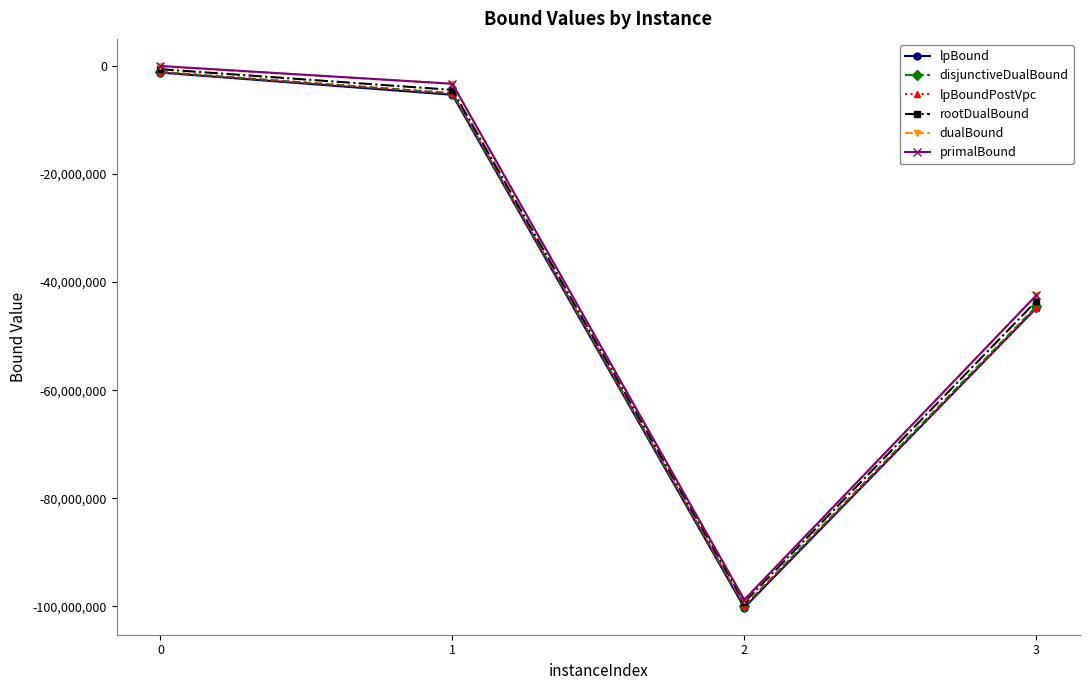

Reading right to left, transcribe all the data shown in this chart.

lpBound: 3=-44809127.3	2=-100258681.0	1=-5323432.0	0=-1216923.3
disjunctiveDualBound: 3=-44510913.4	2=-99962484.1	1=-5038515.5	0=-1114006.6
lpBoundPostVpc: 3=-44756716.5	2=-99964327.4	1=-5042124.6	0=-1114006.6
rootDualBound: 3=-43530275.2	2=-99283884.0	1=-4414695.1	0=-586683.6
dualBound: 3=-42461279.0	2=-98803604.6	1=-3281120.4	0=-61492.8
primalBound: 3=-42457097.7	2=-98794438.2	1=-3280808.0	0=12940.2